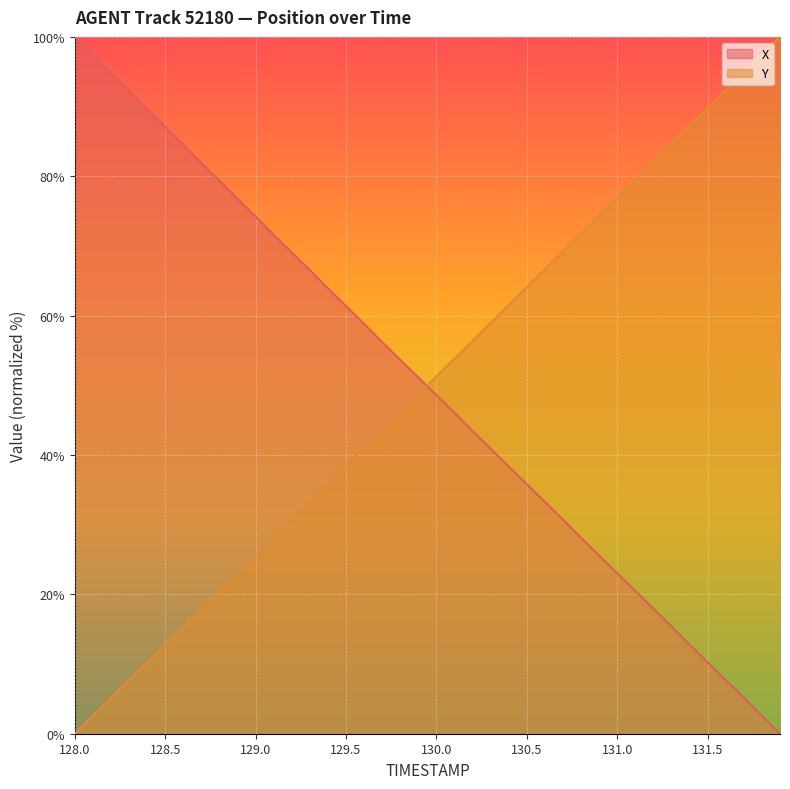

What is the sum of all Y values?

2000.0